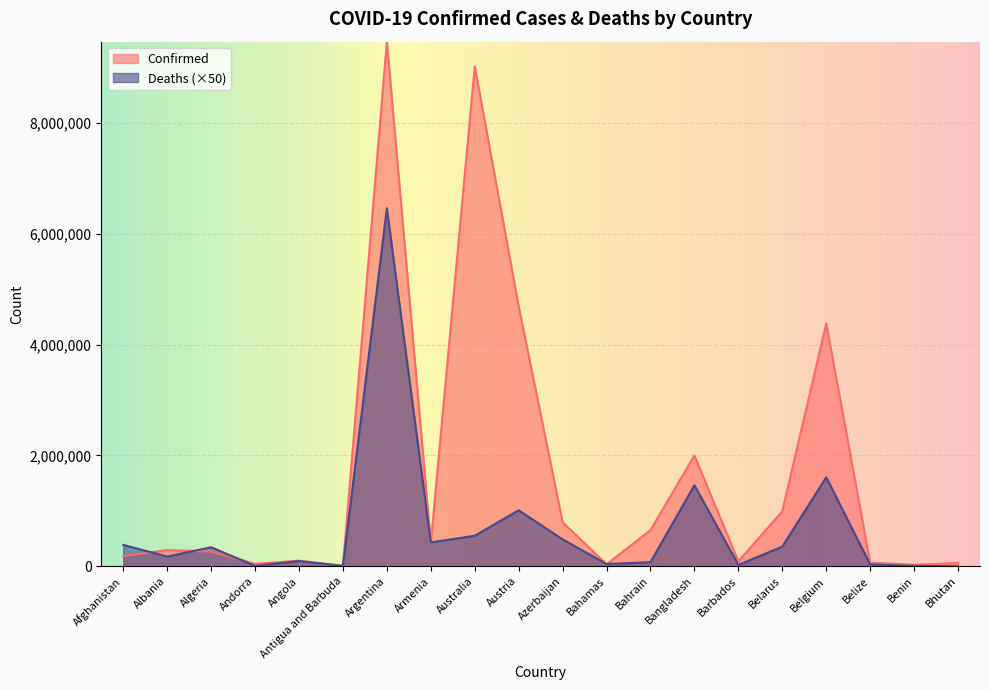

Where is the first local maximum for Confirmed?

Albania